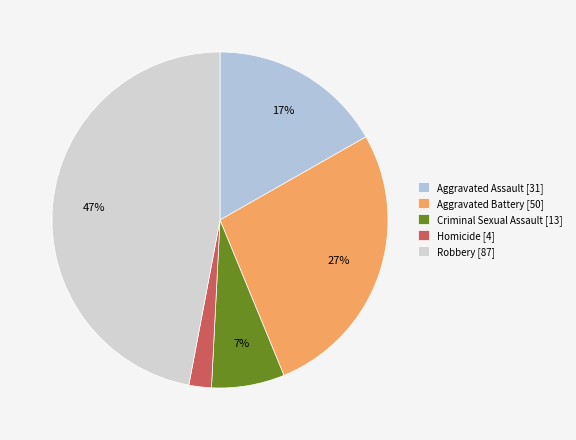

Is it true that Robbery is 59% of the pie?

False